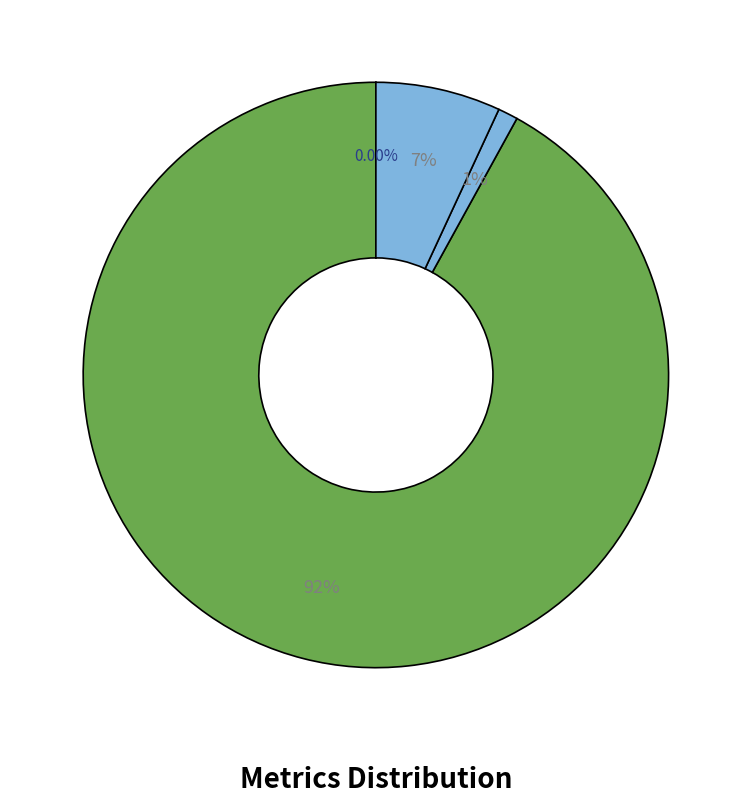

How many segments does this pie chart have?

4